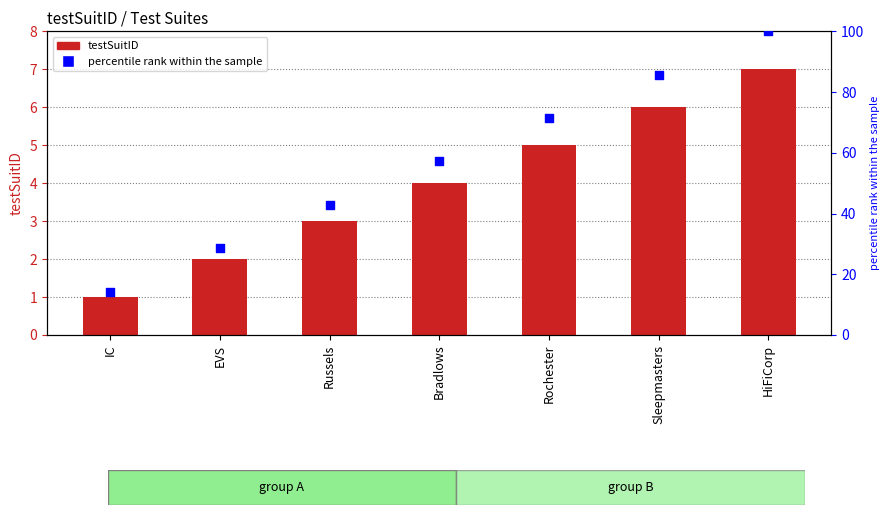

Which series reaches the minimum Y coordinate?

testSuitID